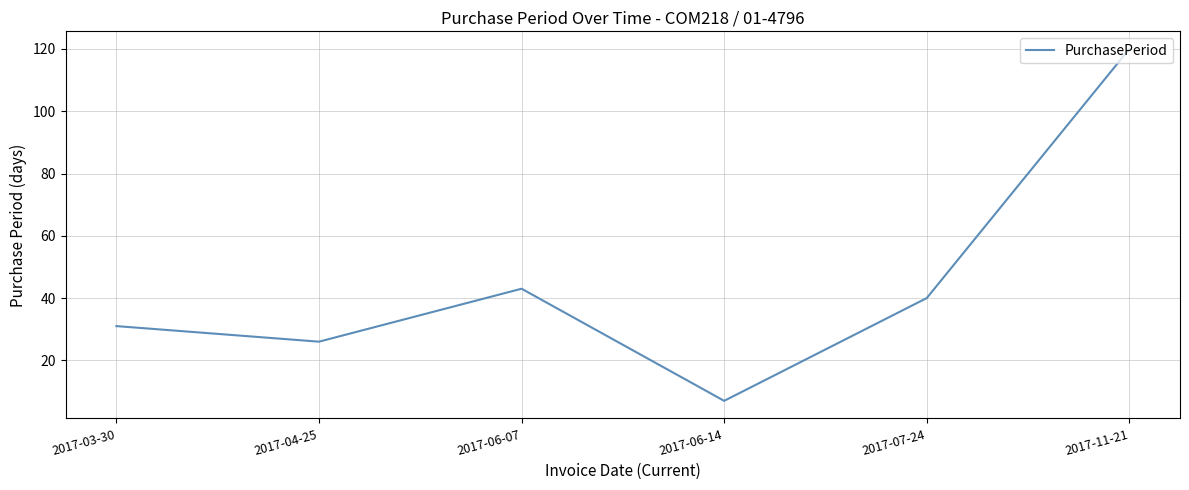

At which label does the data first exceed 40?

2017-06-07